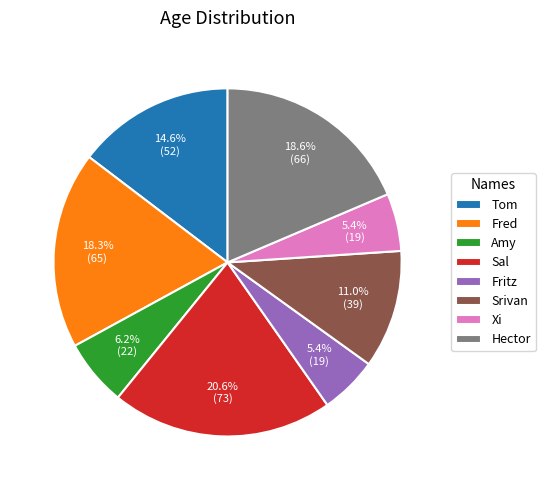

Which has a higher value, Amy or Srivan?

Srivan